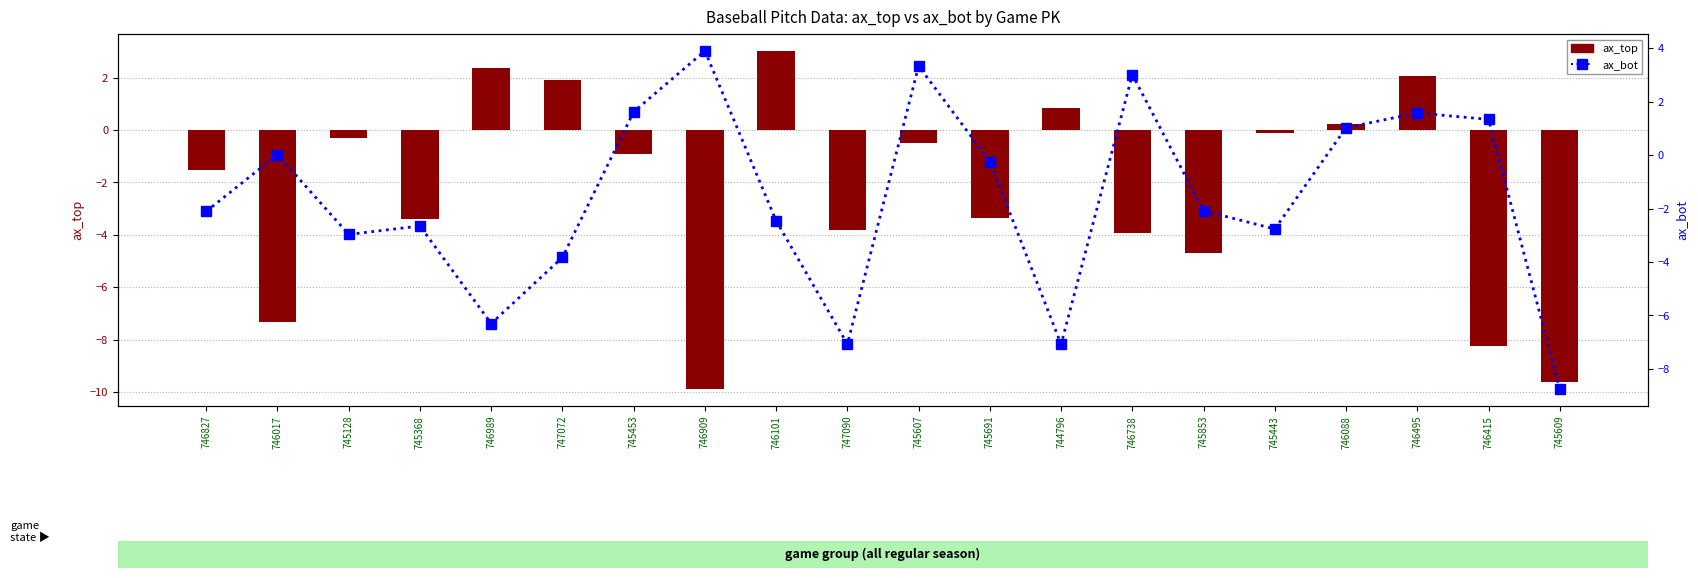

What is the average value of the ax_bot series?

-1.6